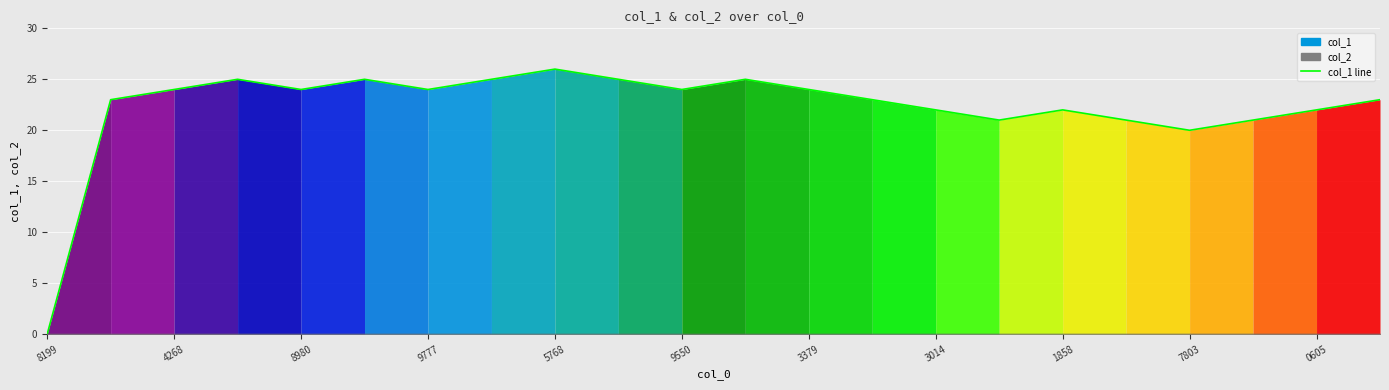

What is the difference between the maximum and minimum values?

26